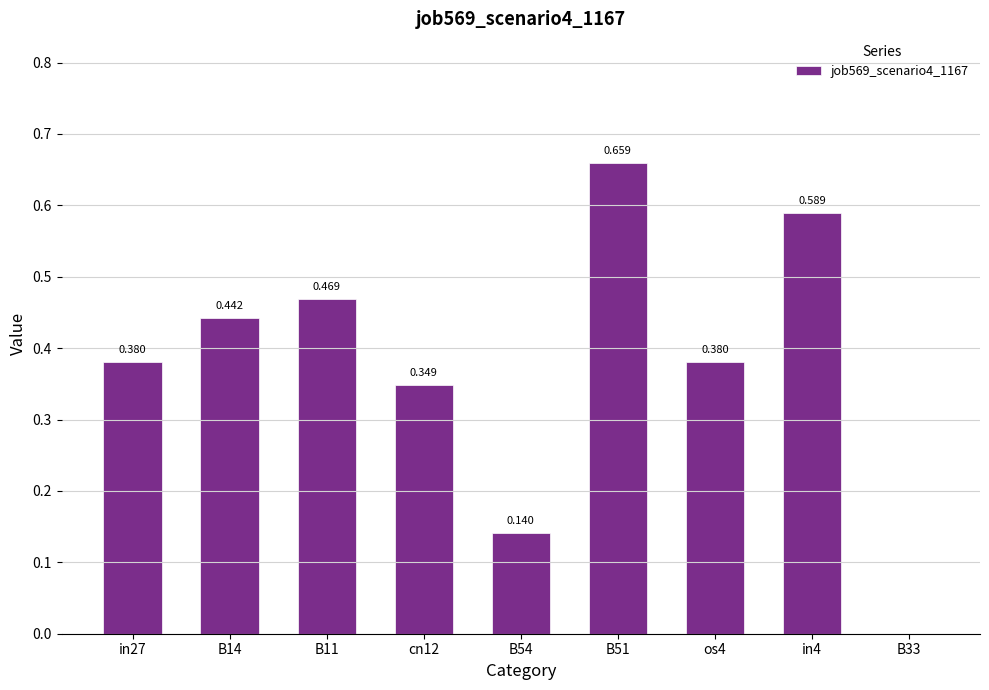

Which category has the lowest value across all series?

B33